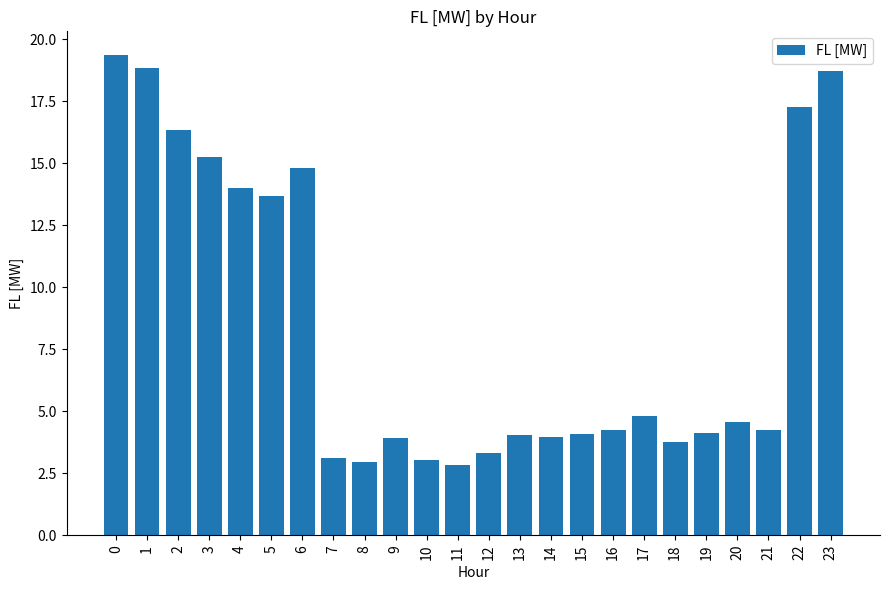

What is the sum of the values at 2 and 9?

20.3